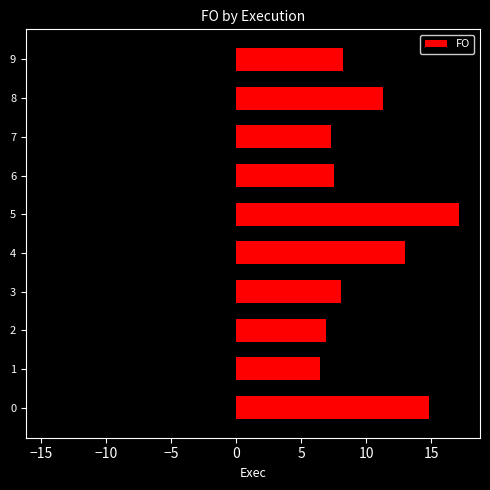

How many bars are there in total?

10